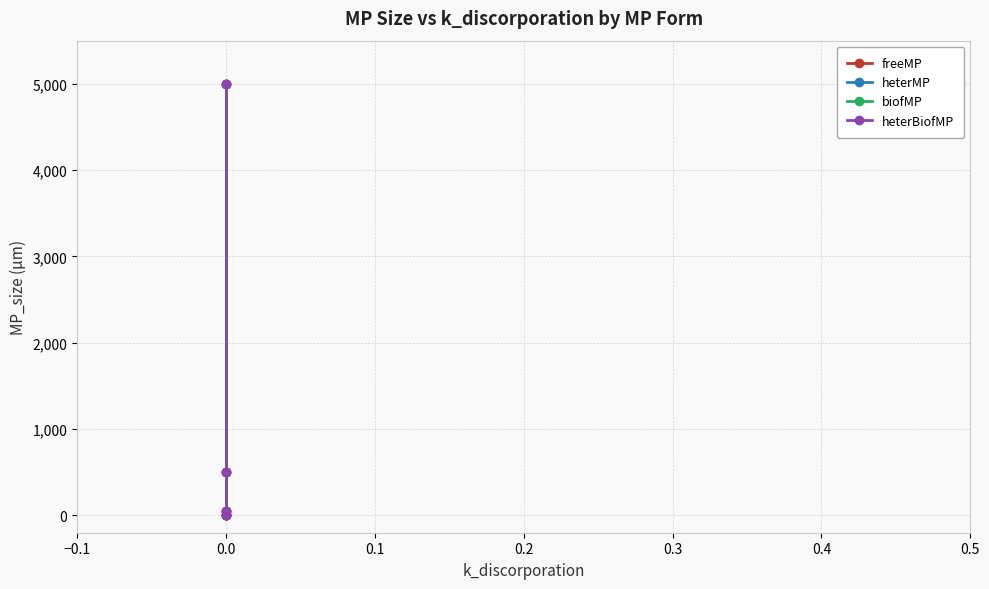

What is the difference between the maximum and minimum values in the freeMP series?

4999.5